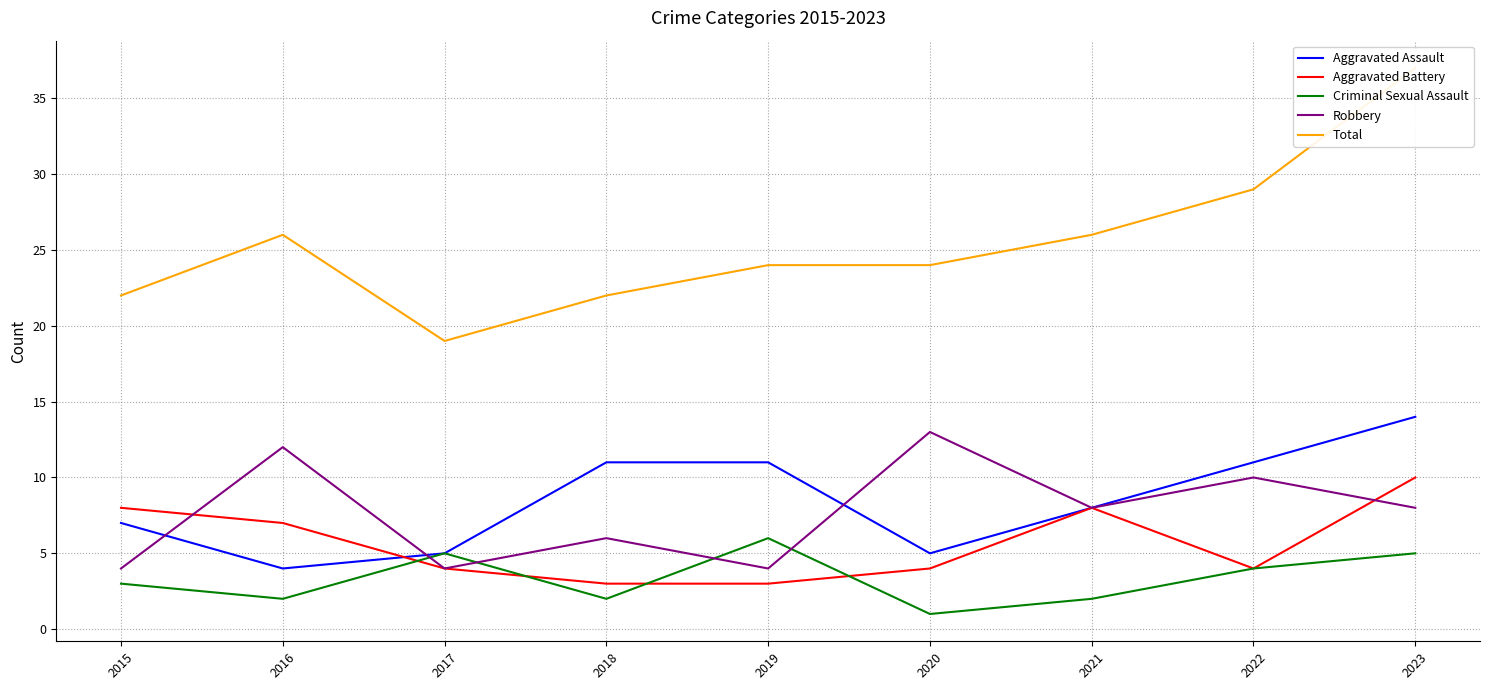

Reading left to right, extract all data points from this chart.

Aggravated Assault: 7	4	5	11	11	5	8	11	14
Aggravated Battery: 8	7	4	3	3	4	8	4	10
Criminal Sexual Assault: 3	2	5	2	6	1	2	4	5
Robbery: 4	12	4	6	4	13	8	10	8
Total: 22	26	19	22	24	24	26	29	37